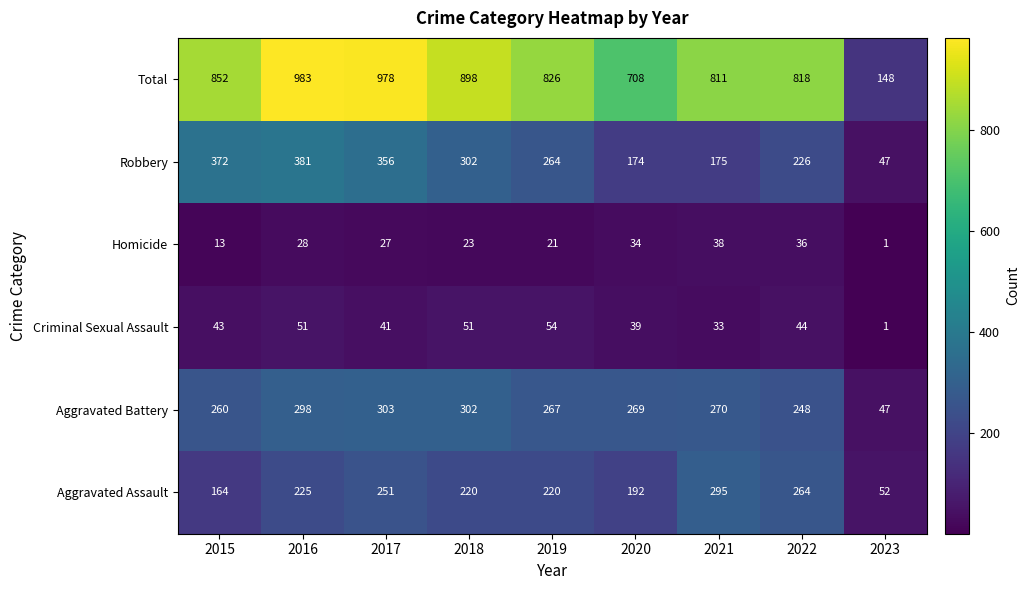

At which label does Robbery first exceed 264?

2015